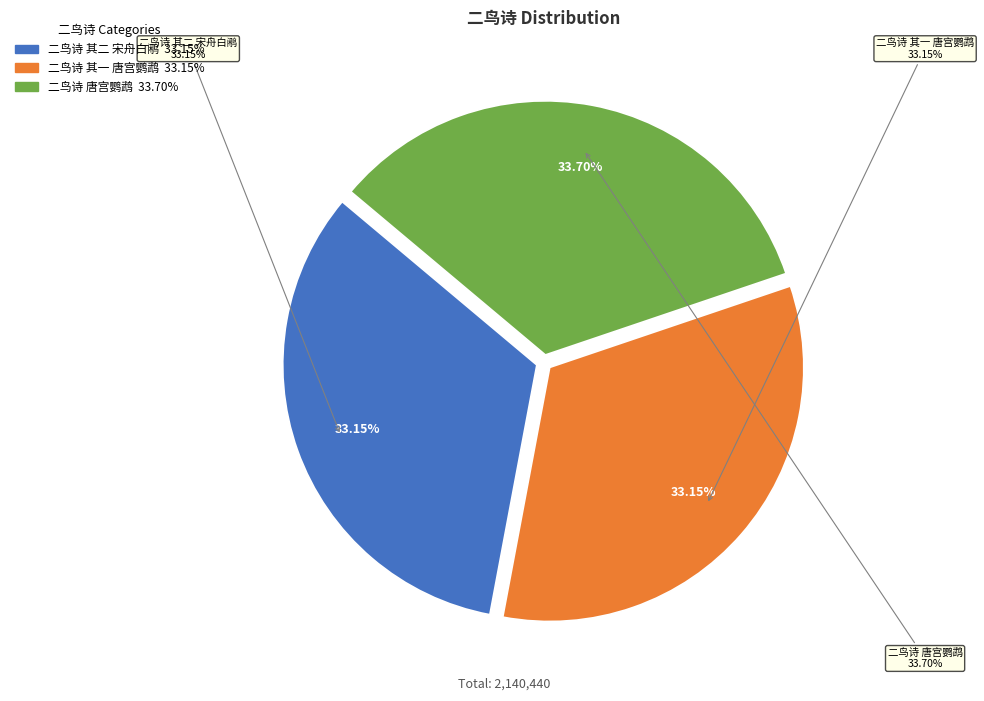

What is the ratio of the value at 二鸟诗 唐宫鹦鹉 to the value at 二鸟诗 其一 唐宫鹦鹉?

1.0